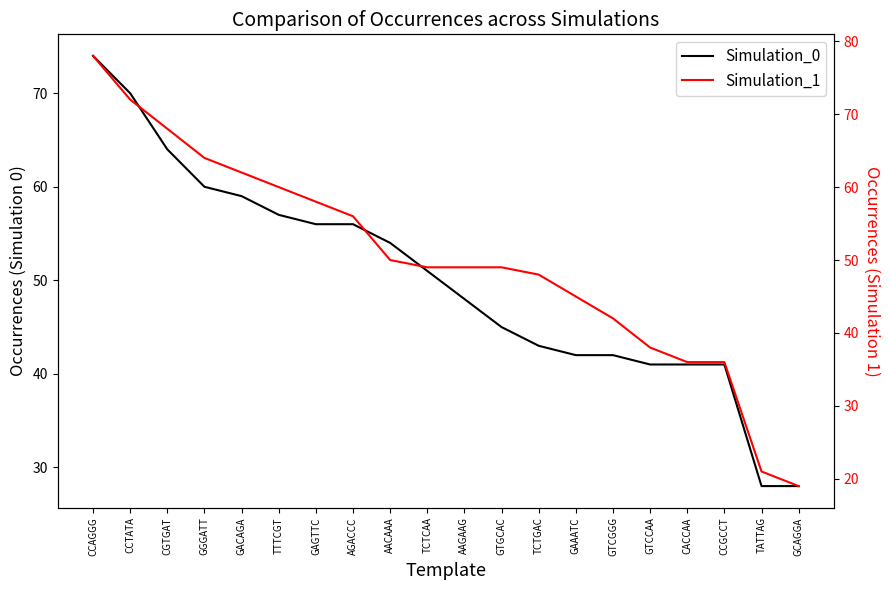

How many lines are shown in the chart?

2